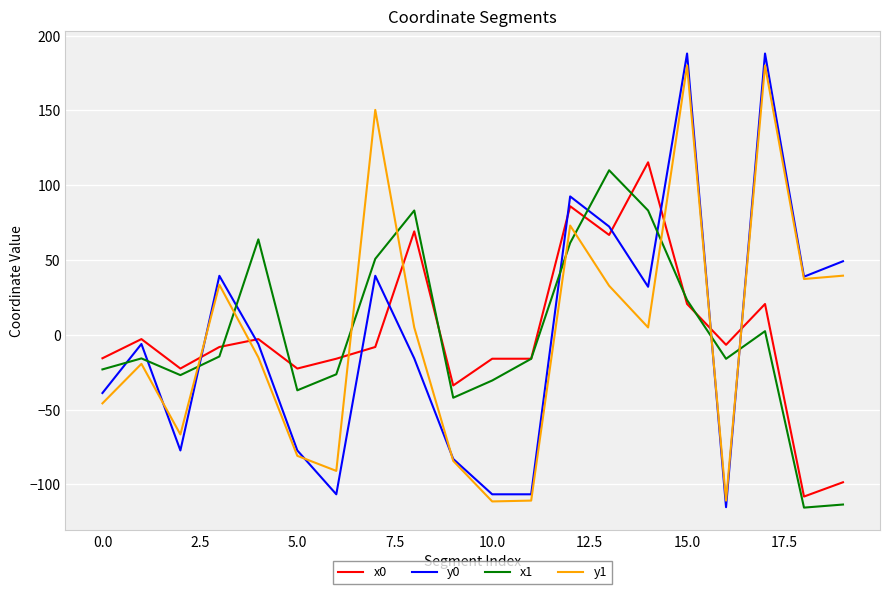

What is the minimum value for y1?

-111.4